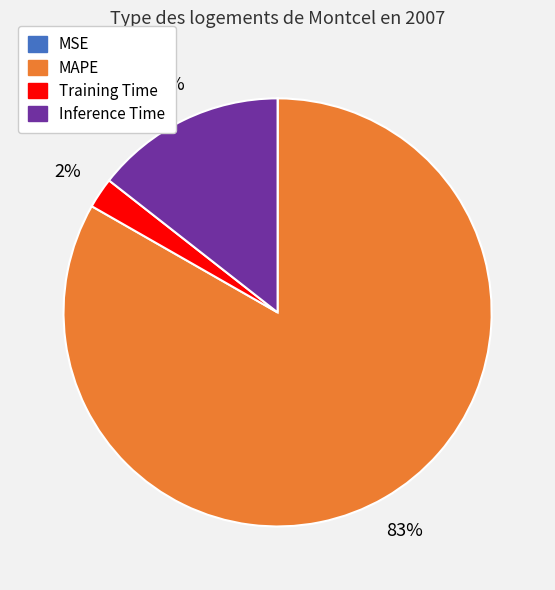

To the nearest percent, what is the average slice percentage?

25%